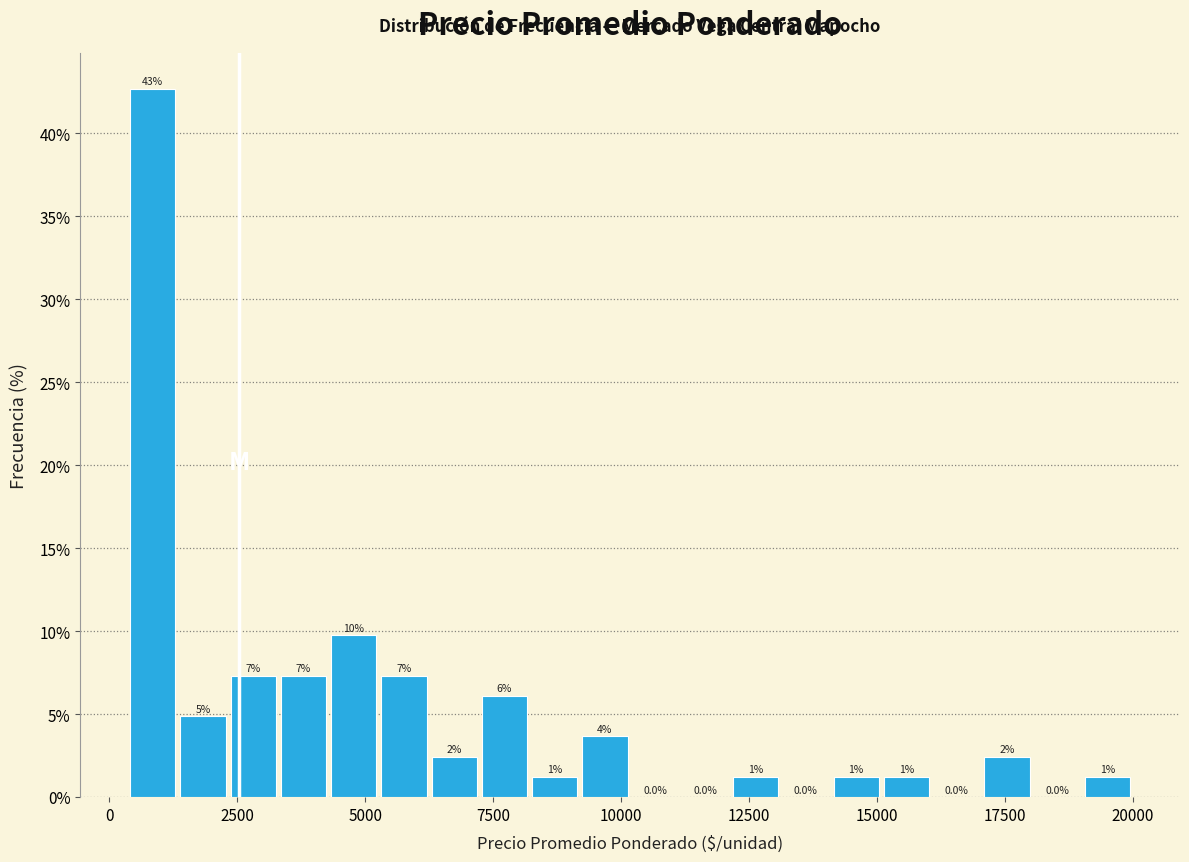

Around what value on the x-axis is the tallest bar? Give the approximate position of its centre, as read against the axis.

1000